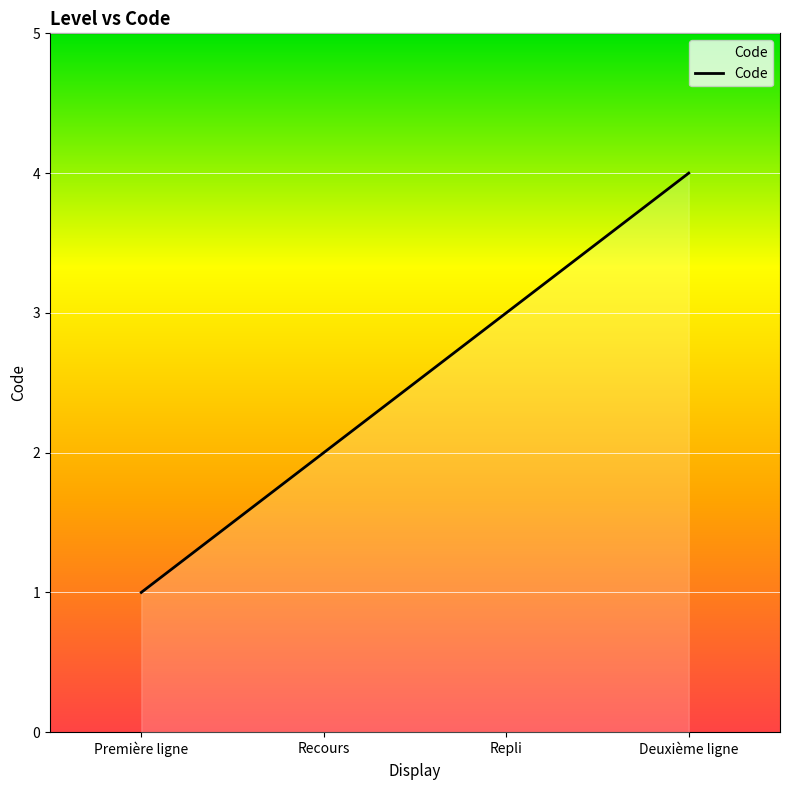

Reading left to right, what are all the values shown in this chart?

Première ligne=1	Recours=2	Repli=3	Deuxième ligne=4